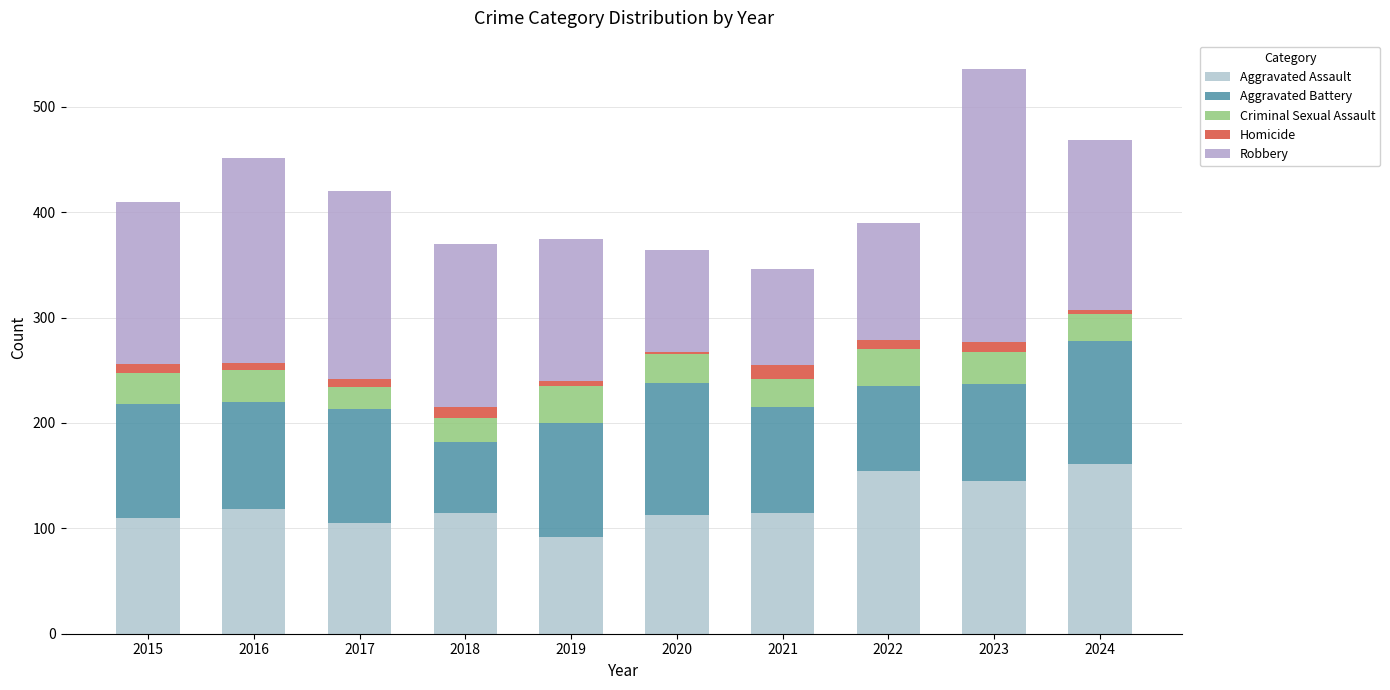

At which category is the sum across all series the highest?

2023